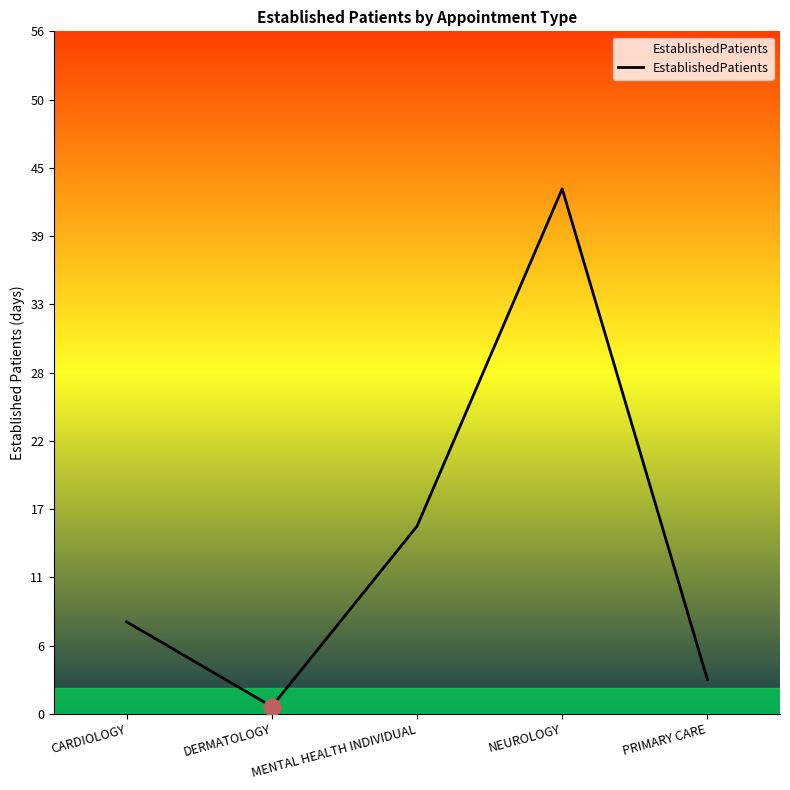

List the labels in order of value, smallest first.

DERMATOLOGY, PRIMARY CARE, CARDIOLOGY, MENTAL HEALTH INDIVIDUAL, NEUROLOGY